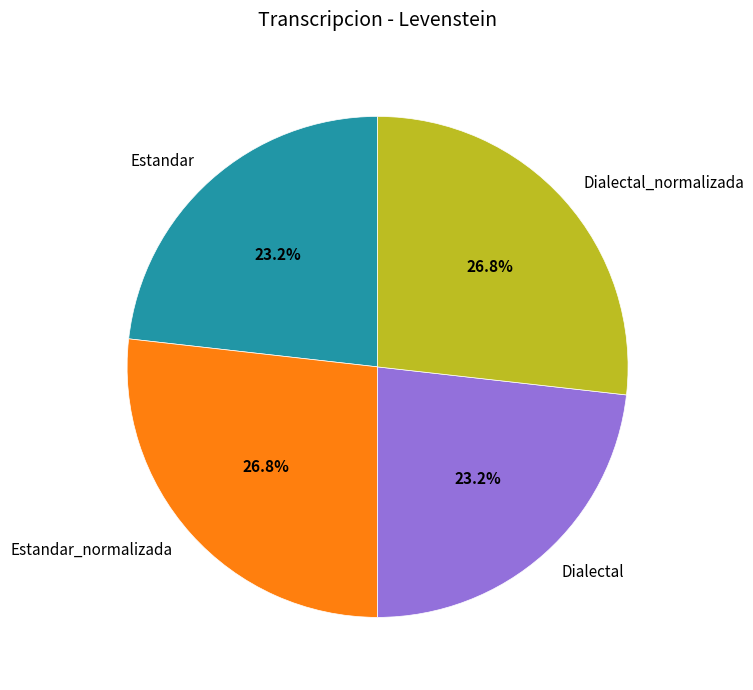

To the nearest percent, what is the difference between the Dialectal_normalizada and Estandar slice percentages?

4%